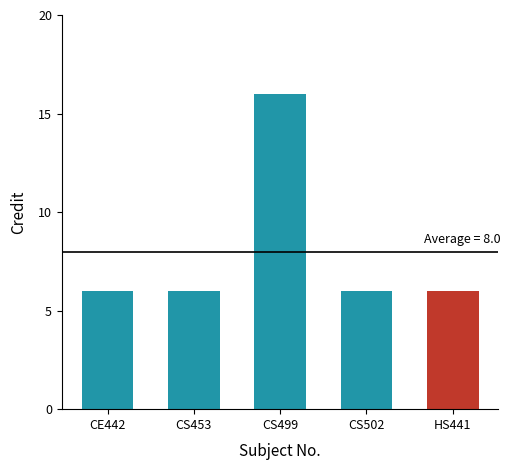

What is the label of the 1st bar from the left?

CE442